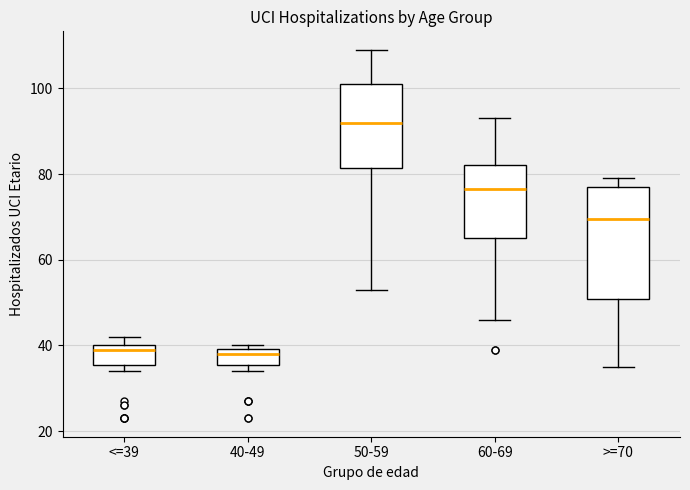

Reading left to right, transcribe this box plot: for each box, give where its median line is, the range the box spans, and where its two whiskers end, as read against the y-axis. The values are not printed on the chart, so give them approximately, as read against the axis.

<=39: median 40 (just below the box's upper edge), box 36 to 40, whiskers 34 to 42
40-49: median 38, box 36 to 40, whiskers 34 to 40 (just above the box's upper edge)
50-59: median 92, box 82 to 102, whiskers 54 to 110
60-69: median 76, box 66 to 82, whiskers 46 to 94
>=70: median 70, box 50 to 78, whiskers 36 to 80